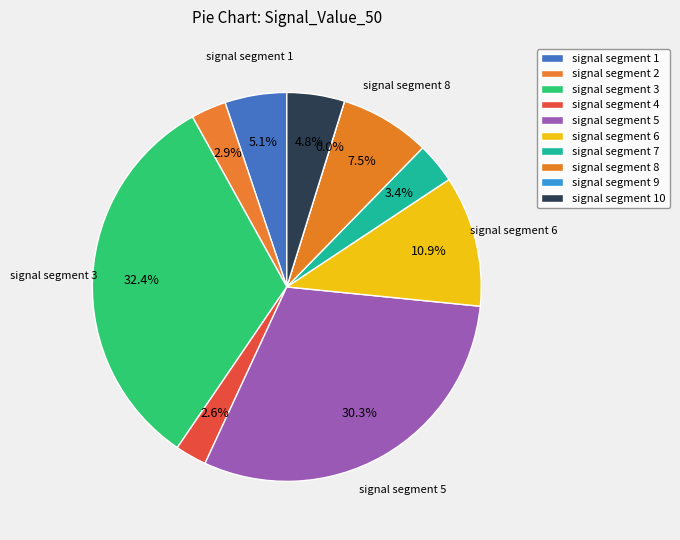

How many slices are in this pie chart?

10